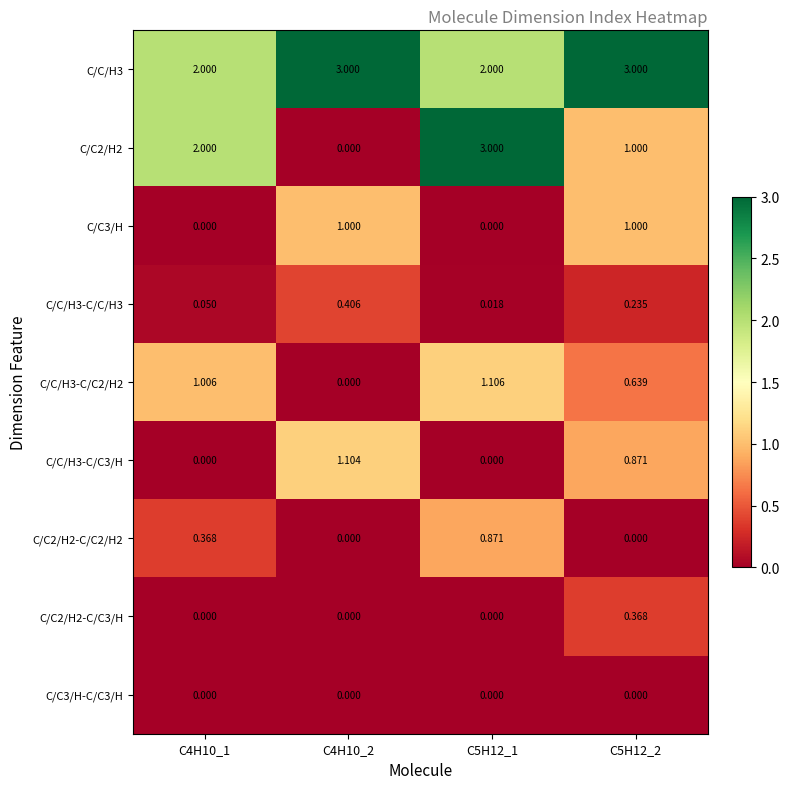

What is the spread (max minus min) of values at C5H12_2?

3.0